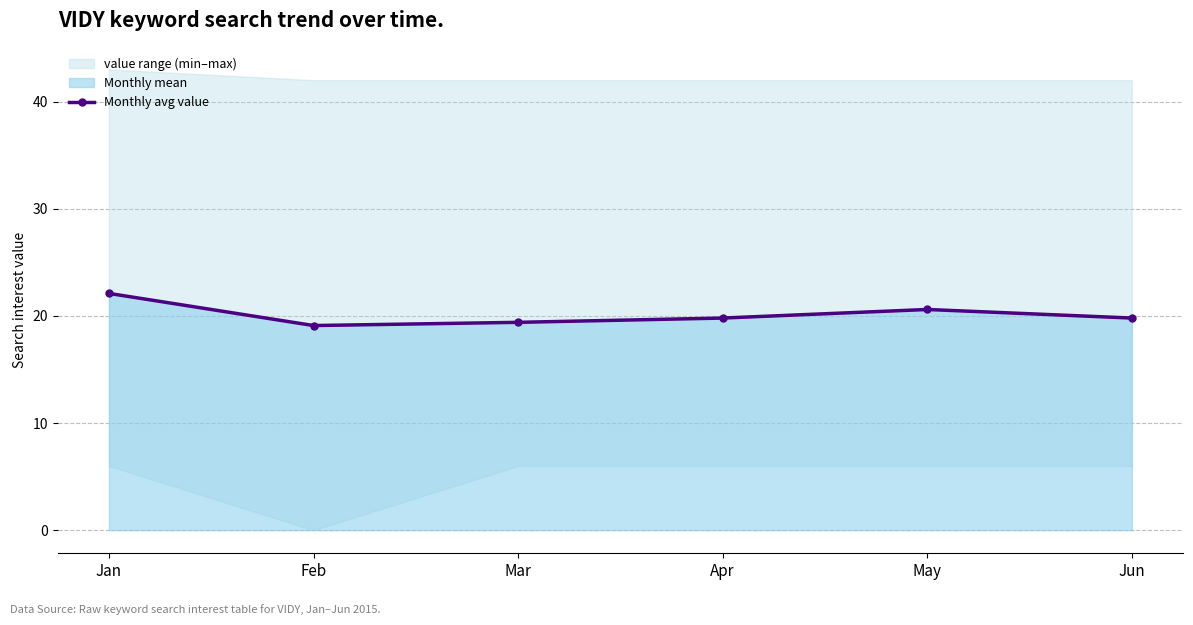

List the labels in order of value, smallest first.

Feb, Mar, Apr, Jun, May, Jan